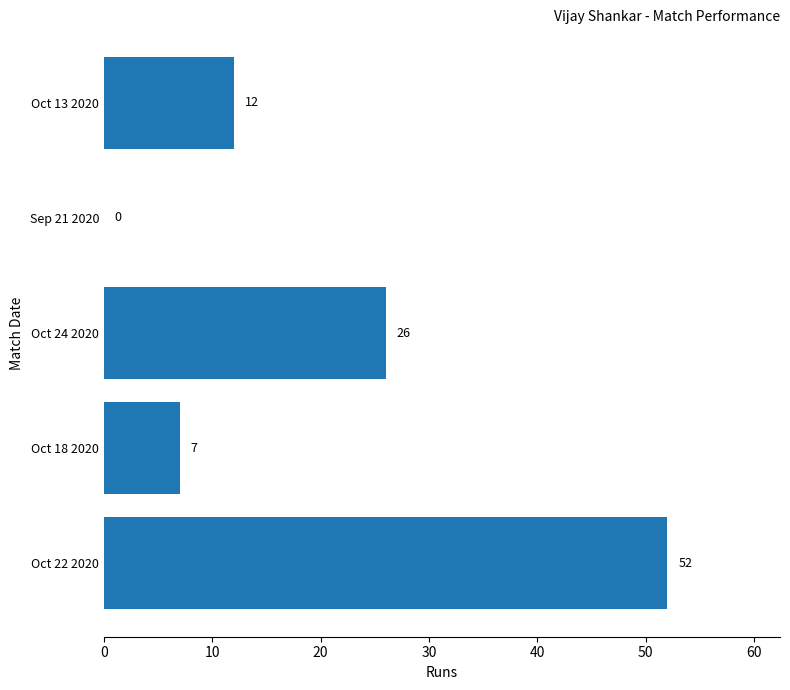

The chart shows a value of 74 at Oct 22 2020. True or false?

False